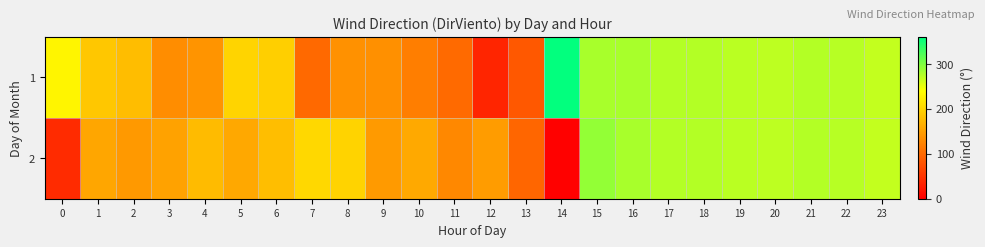

Which series has the largest total across all categories?

1